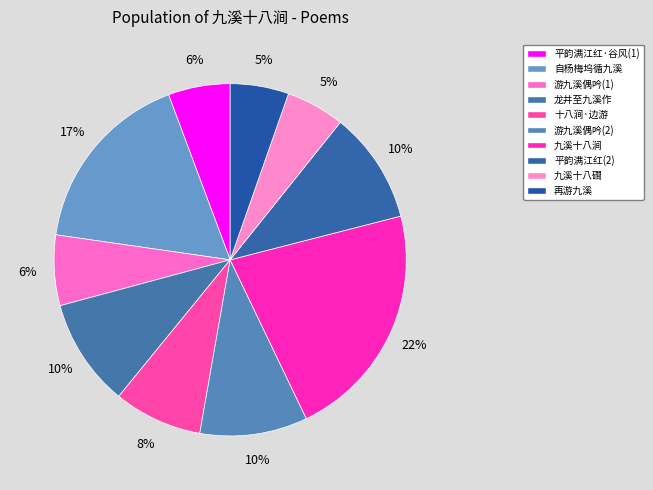

How many segments does this pie chart have?

10